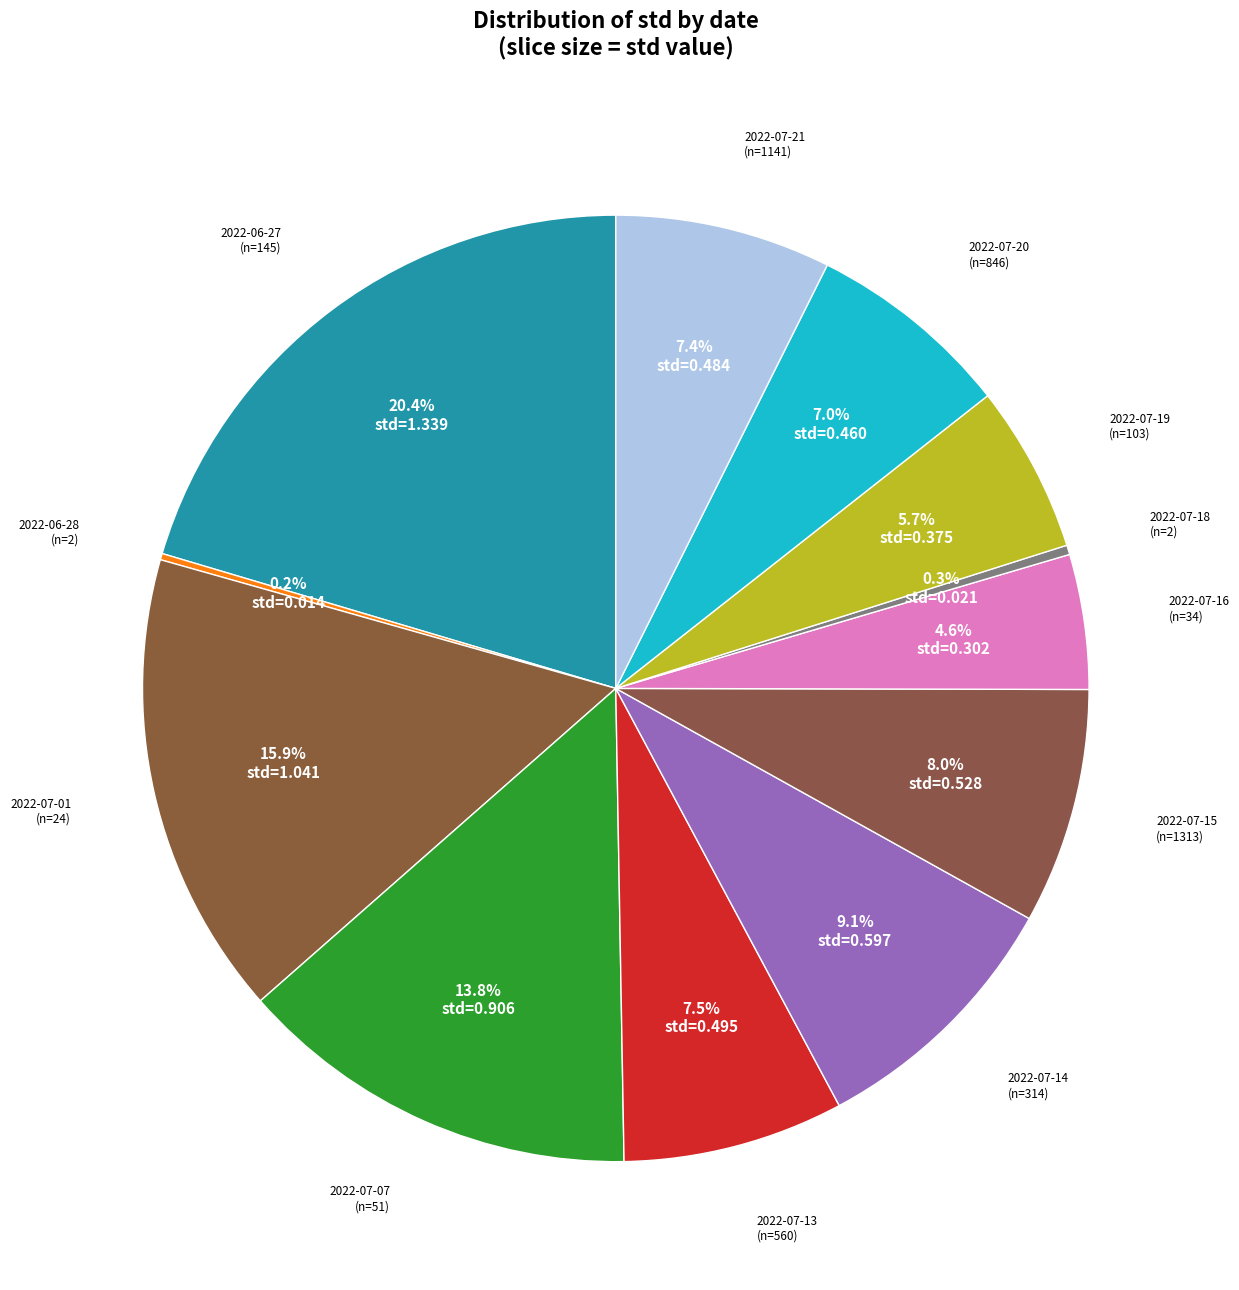

What is the smallest slice in the pie chart?

2022-06-28